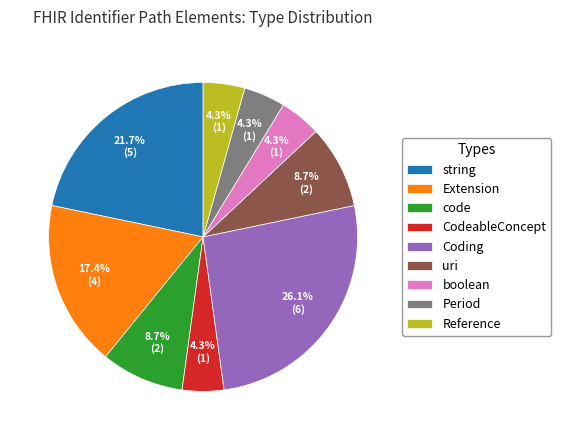

Count the number of slices in the pie.

9